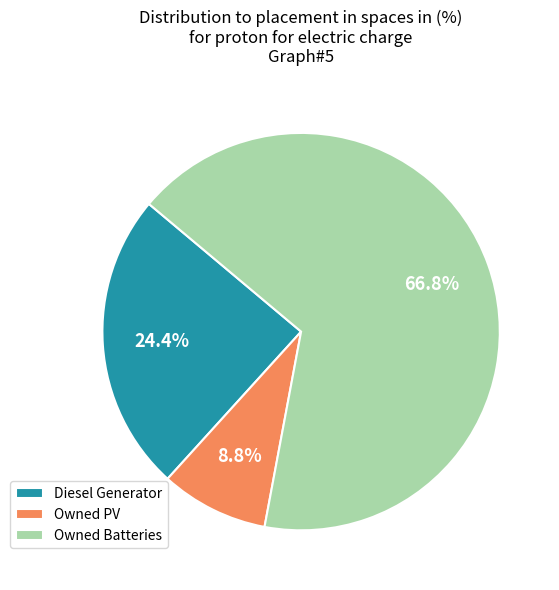

What is the total percentage of Diesel Generator and Owned PV?

33.2%